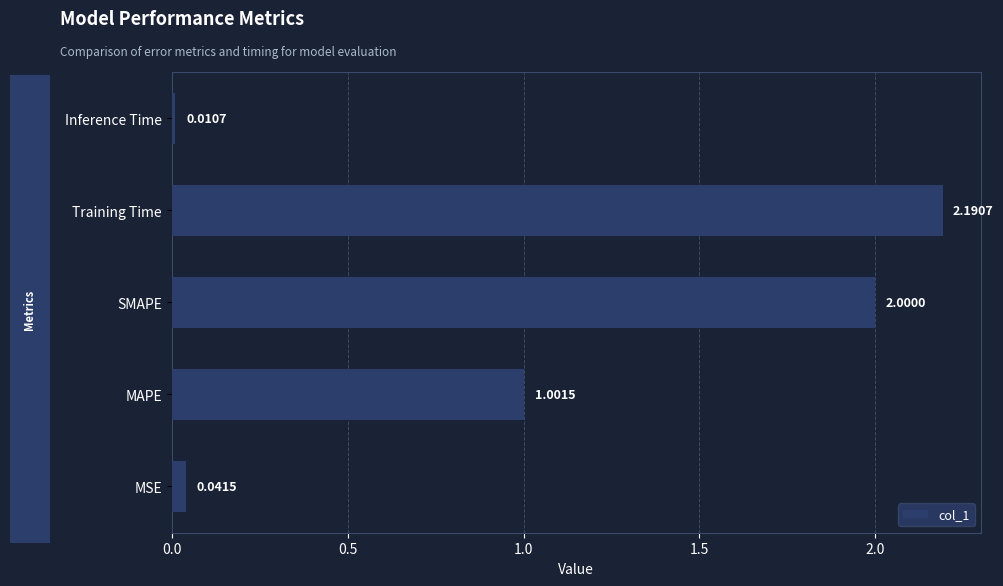

At which category does the chart reach its minimum across all series?

Inference Time